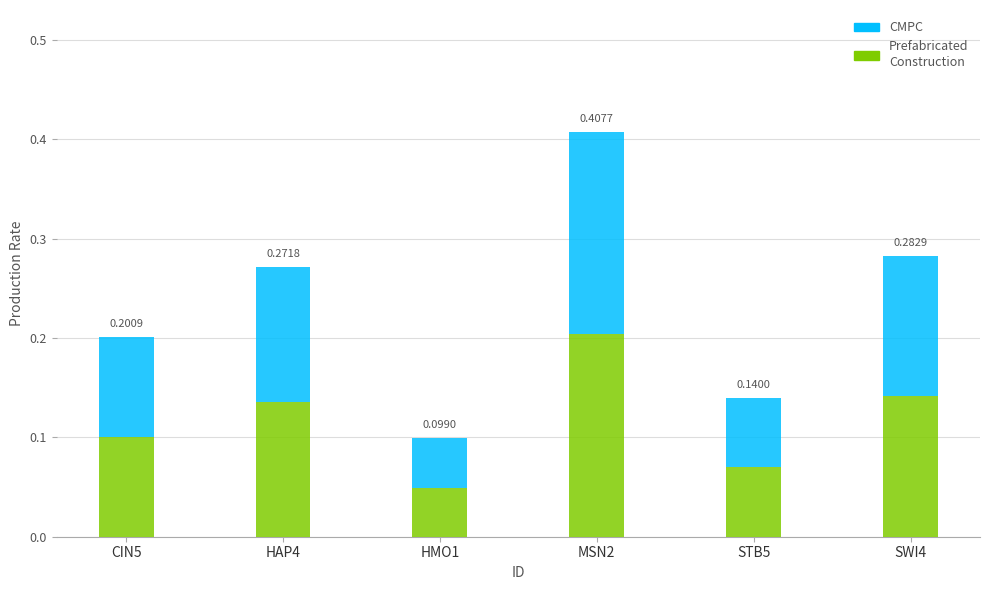

Which label corresponds to the largest value in the chart?

MSN2